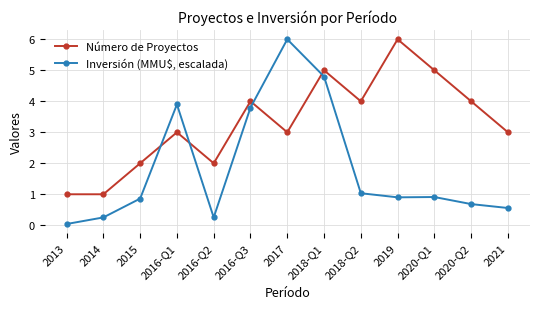

How many lines are shown in the chart?

2